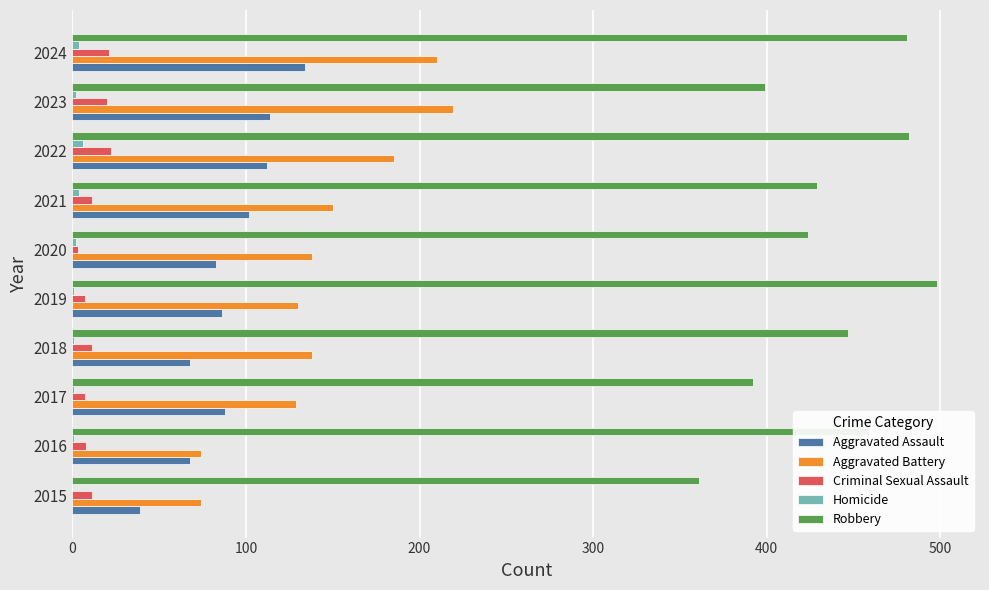

Is the value of Aggravated Battery at 2022 greater than the value of Robbery at 2022?

No